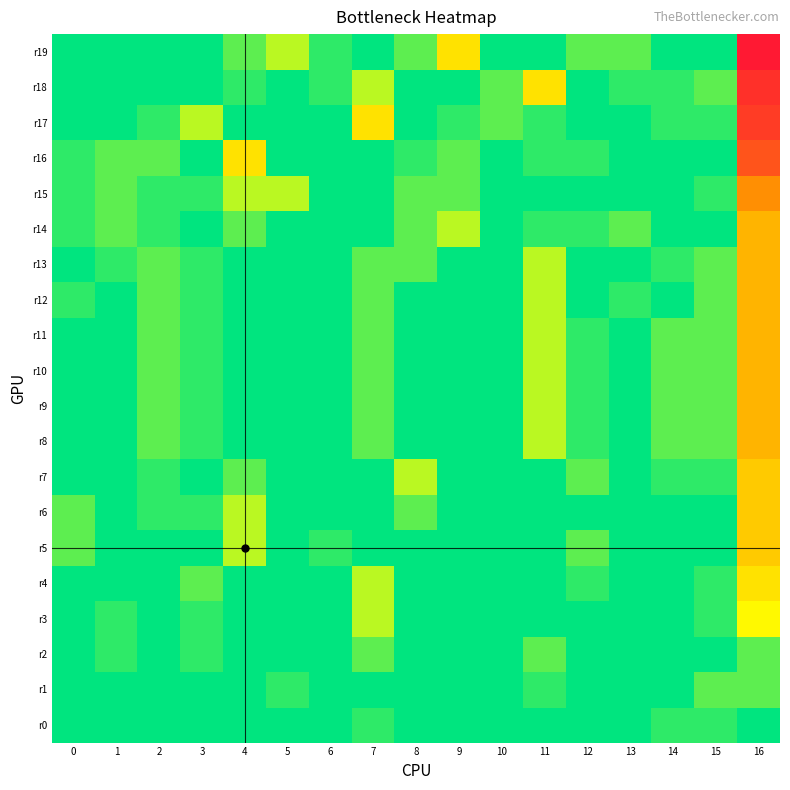

At which category is the sum across all series the highest?

16